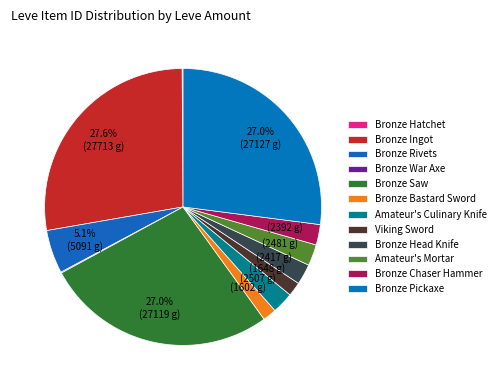

Is there any slice that represents more than half of the pie?

No